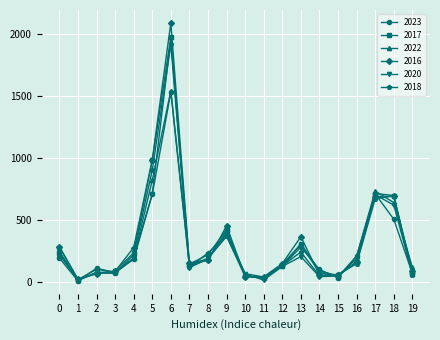

How many data points in 2017 are less than 162?

10